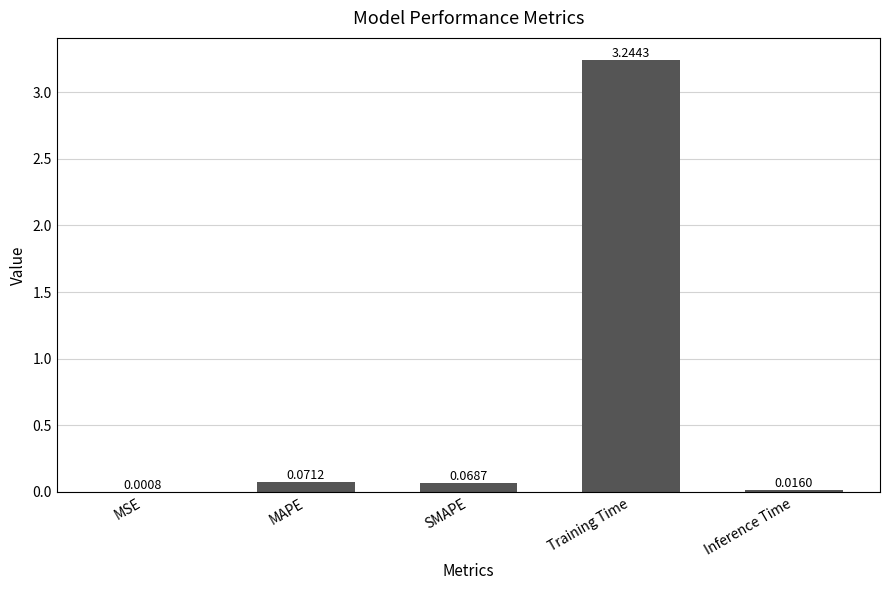

What is the change in value from Training Time to Inference Time?

-3.2